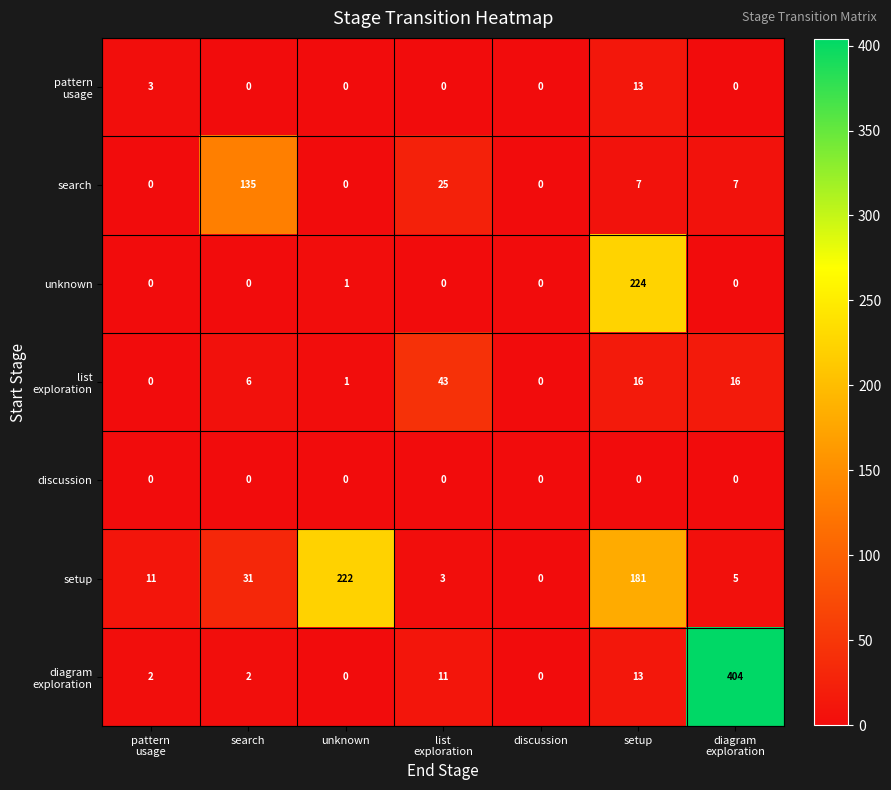

Which series has the largest total across all categories?

setup